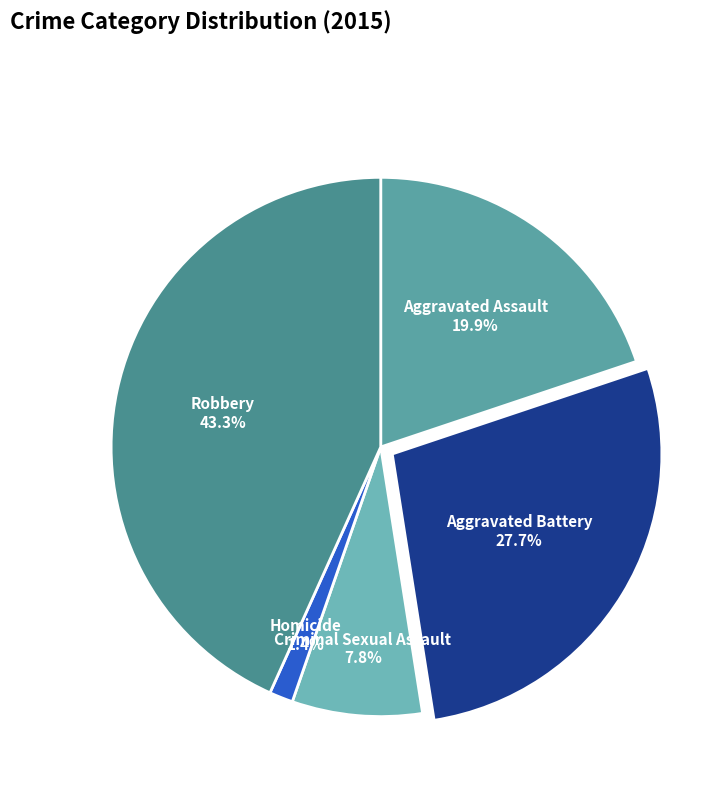

True or false: Robbery accounts for 43% of the total.

True